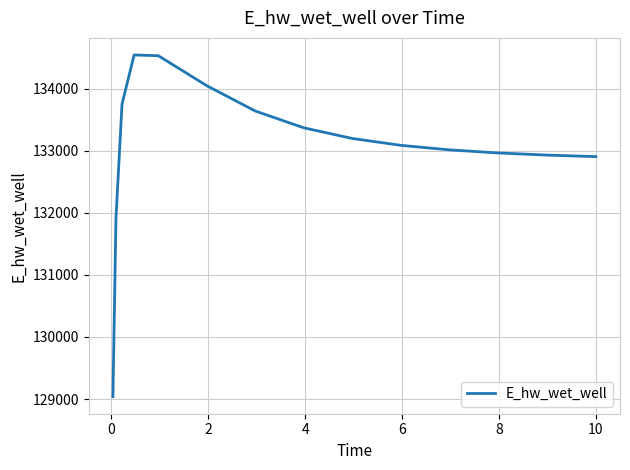

What is the difference between the maximum and minimum values?

5504.7